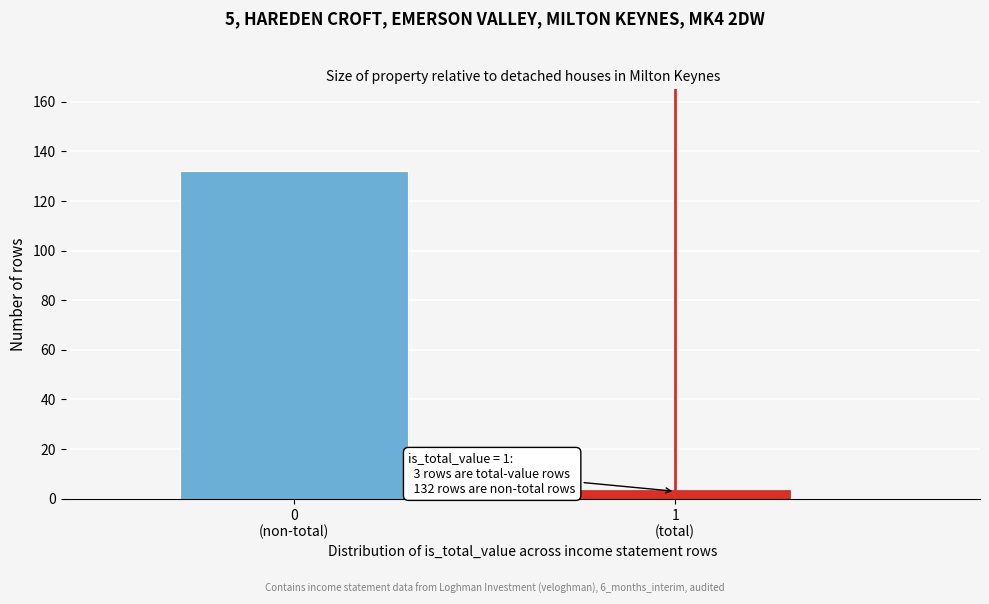

Reading left to right, list all the values displayed in this chart.

132	3